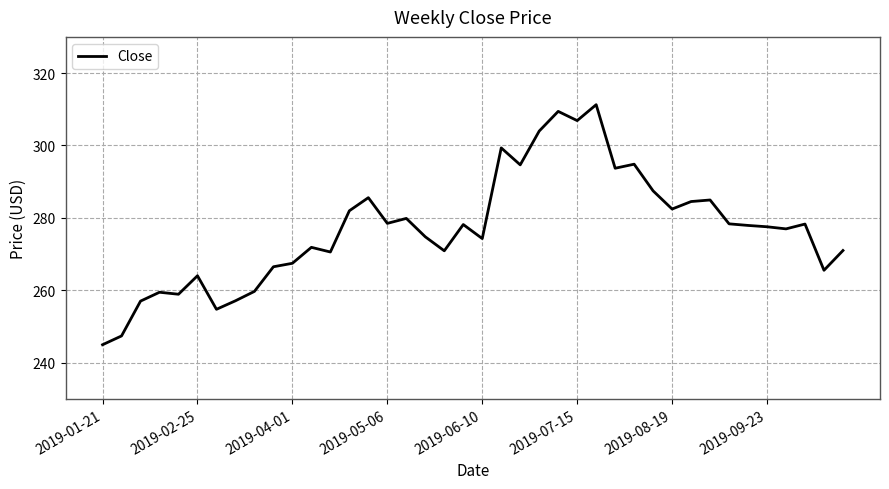

What is the difference between the maximum and minimum values?

66.3